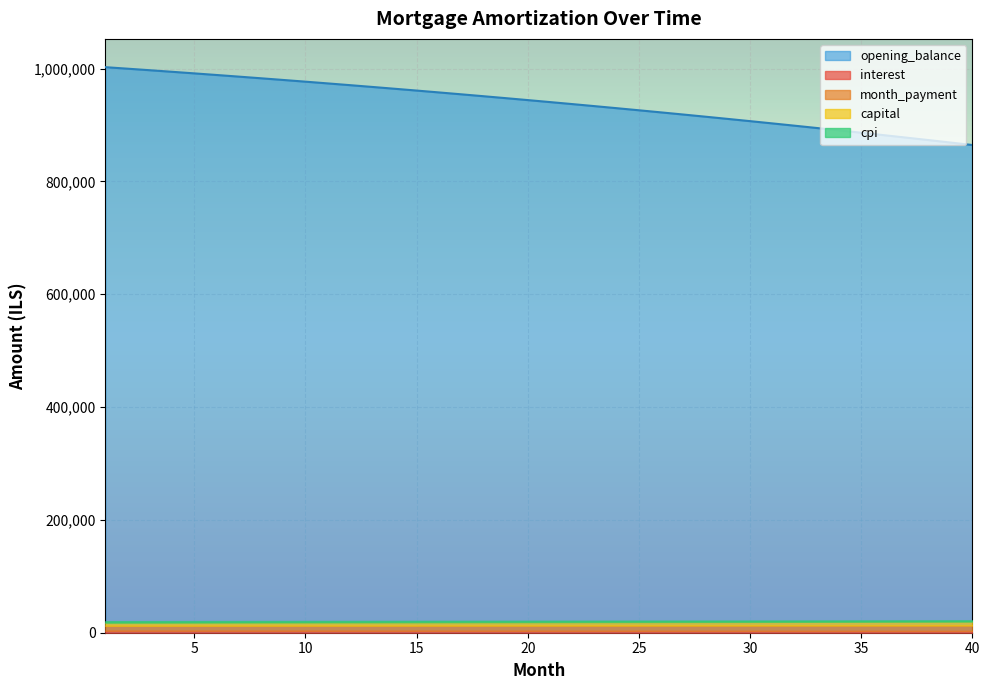

What is the maximum value for month_payment?

9875.0